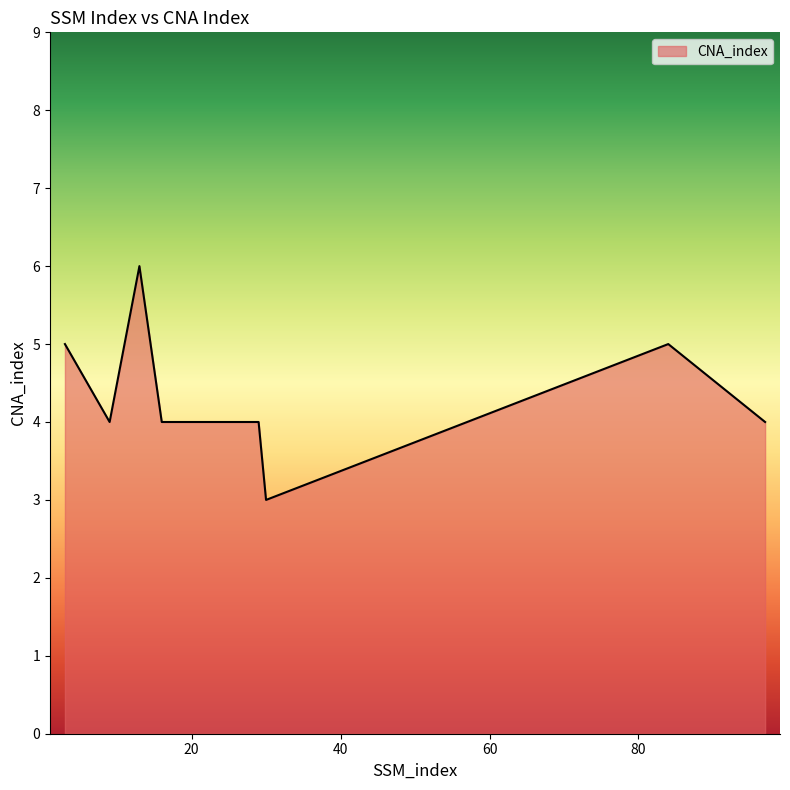

What is the maximum value shown in the chart?

6